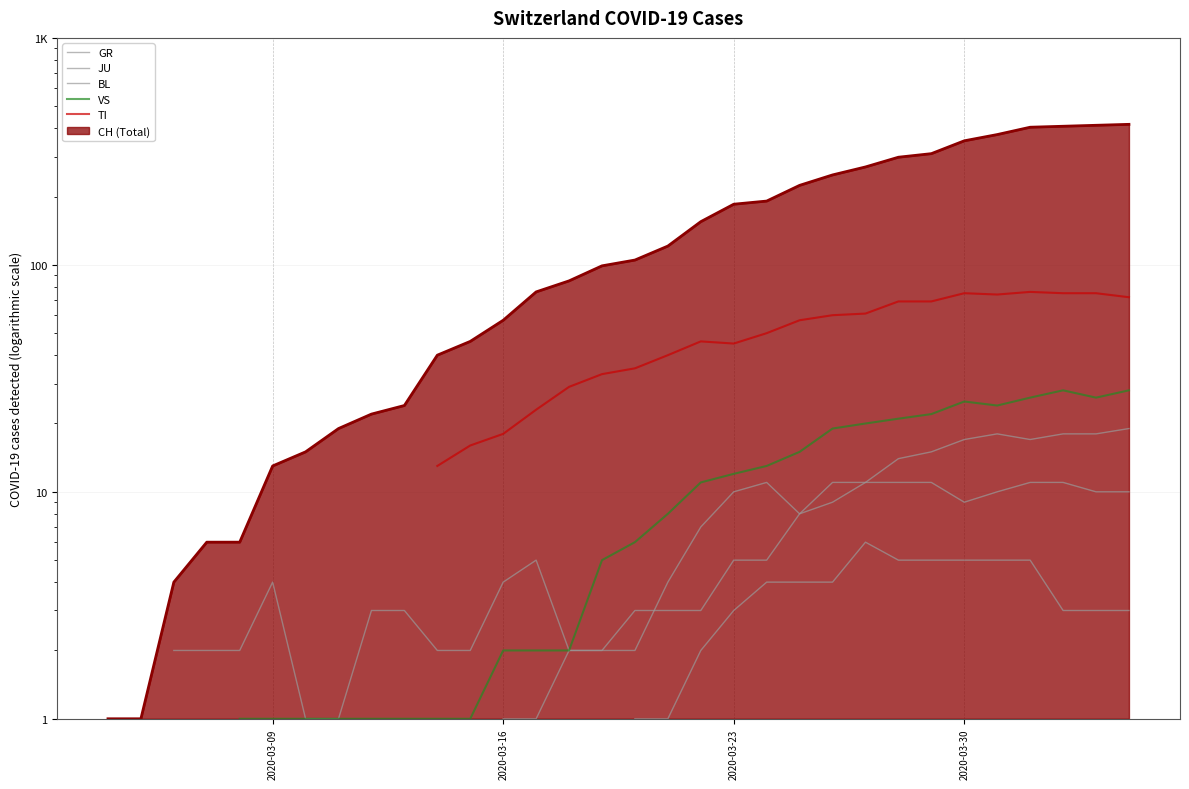

True or false: TI and GR cross at least once.

False